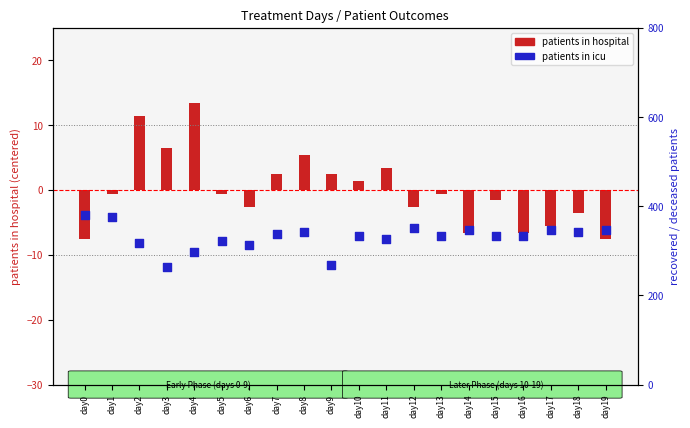

Which series has the largest total across all categories?

patients_in_hospital